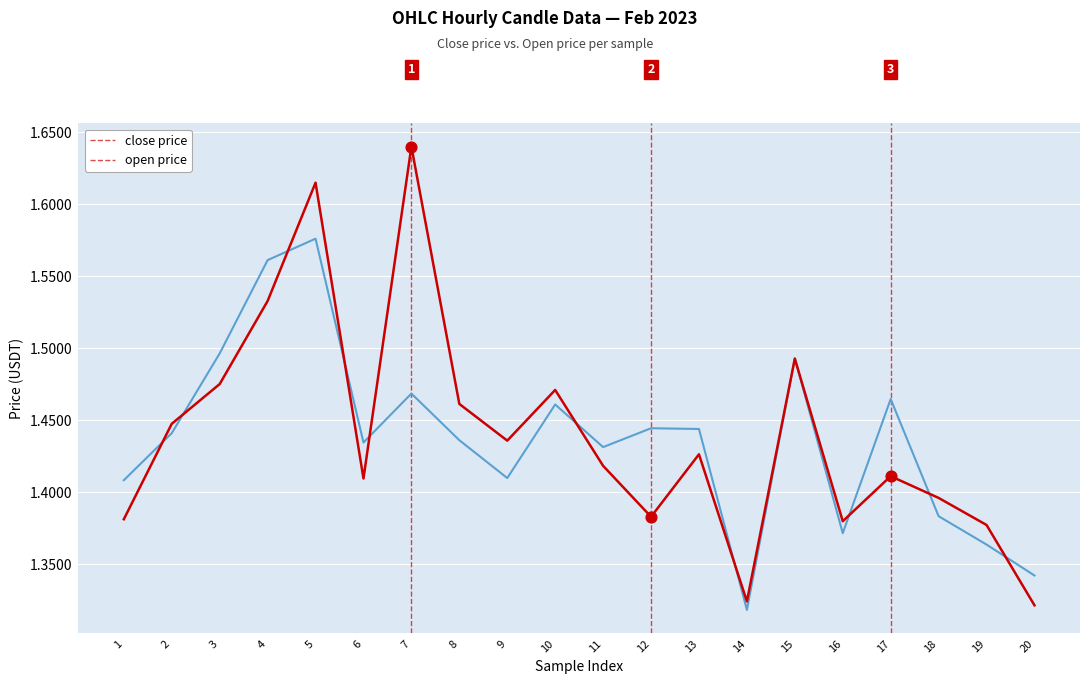

At which category is the sum across all series the highest?

5